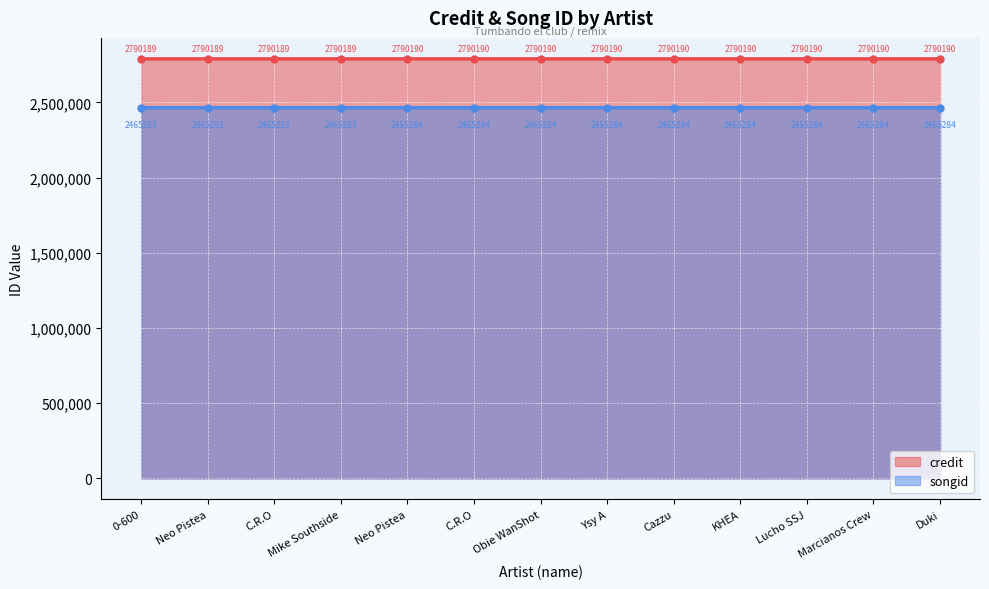

Reading right to left, transcribe all the data shown in this chart.

credit: 2790190	2790190	2790190	2790190	2790190	2790190	2790190	2790190	2790190	2790189	2790189	2790189	2790189
songid: 2465284	2465284	2465284	2465284	2465284	2465284	2465284	2465284	2465284	2465283	2465283	2465283	2465283